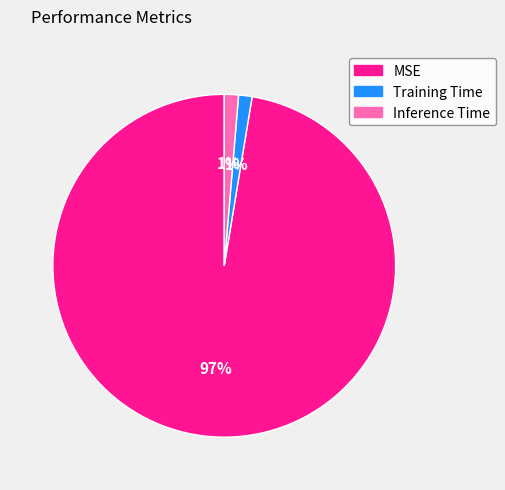

Which slice is the largest?

MSE